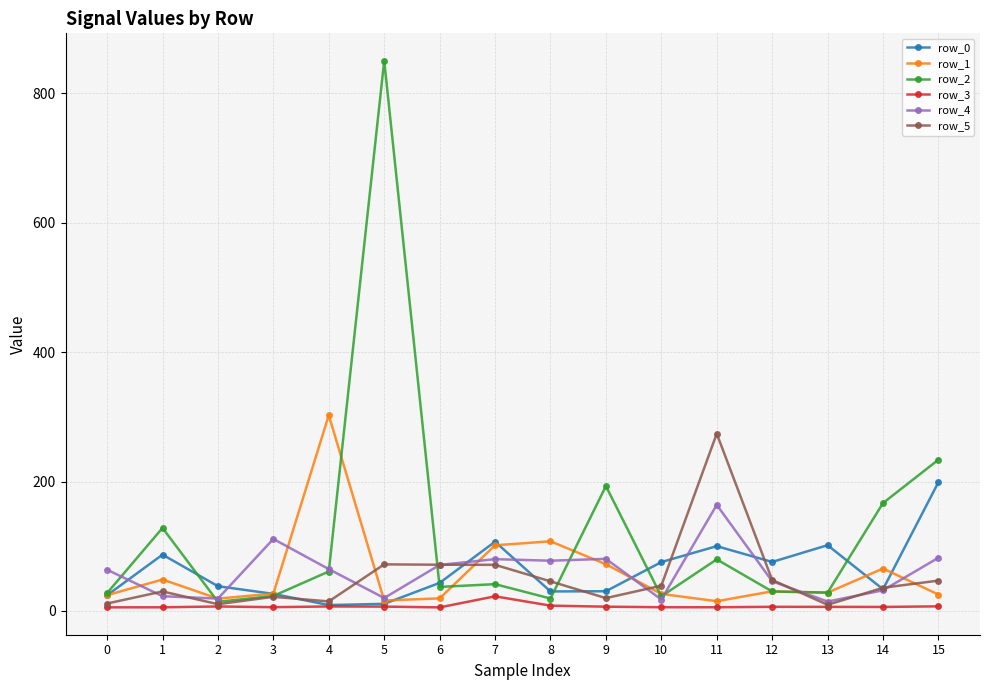

The value of row_0 at 15 is 199.0. True or false?

True